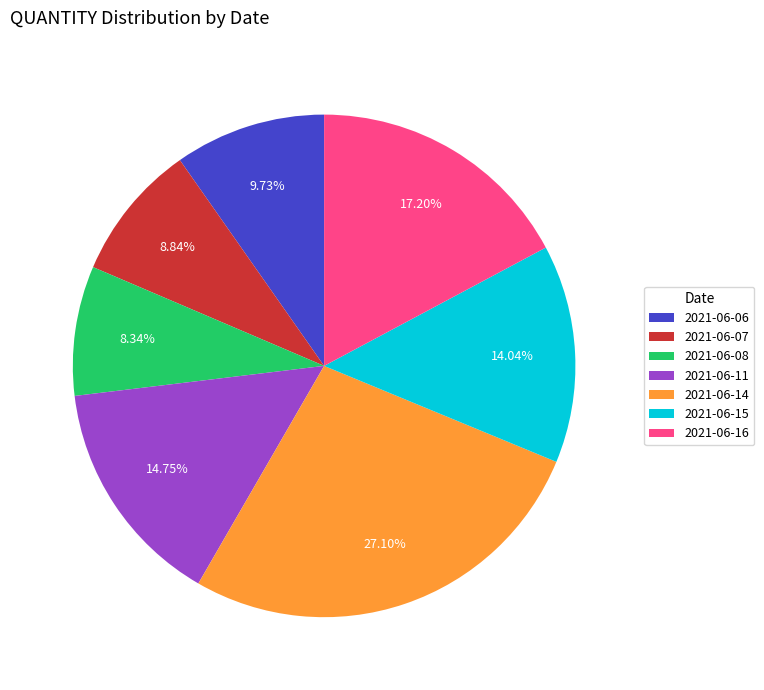

To the nearest percent, what percentage of the pie is 2021-06-07?

9%